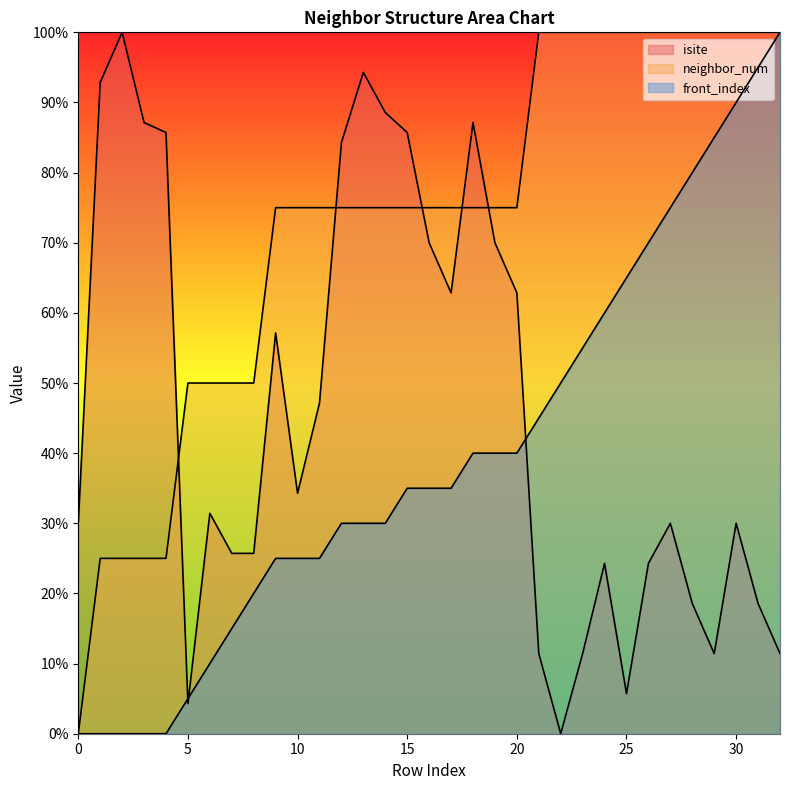

Which series has the largest range (max minus min)?

isite